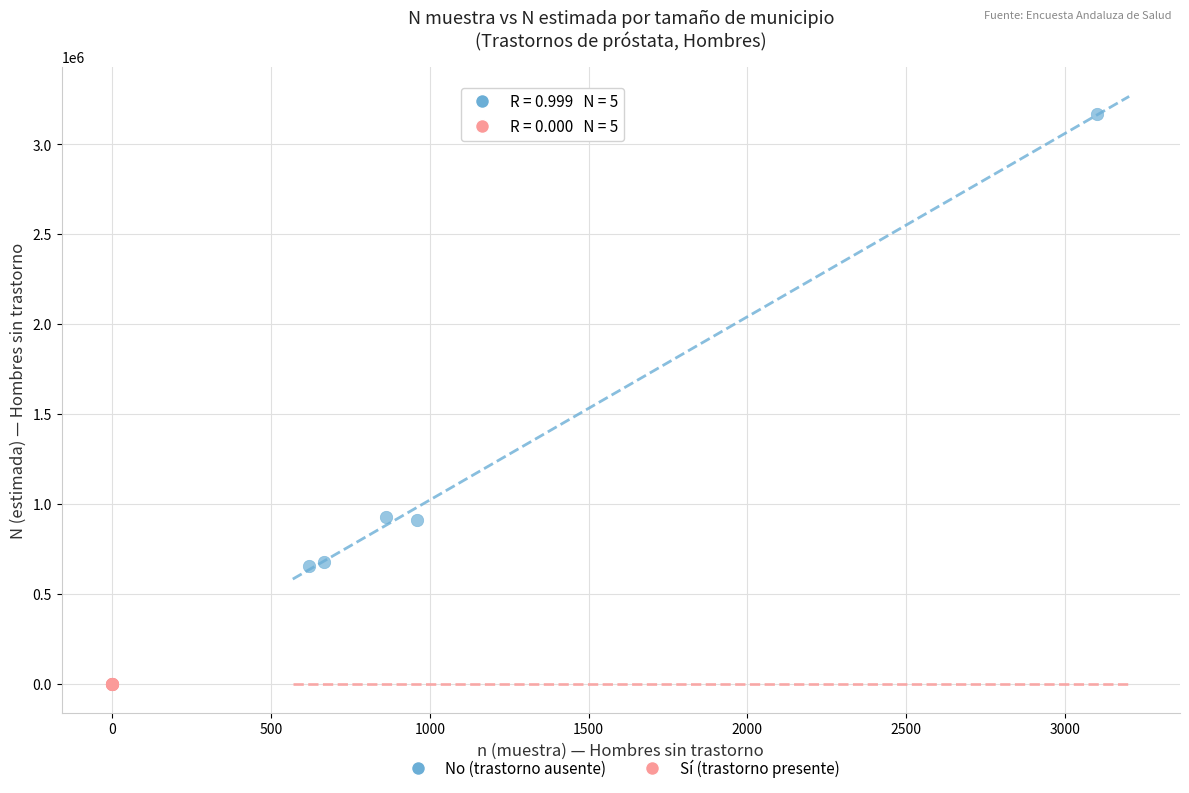

Which series reaches the minimum Y coordinate?

Sí (trastorno presente)